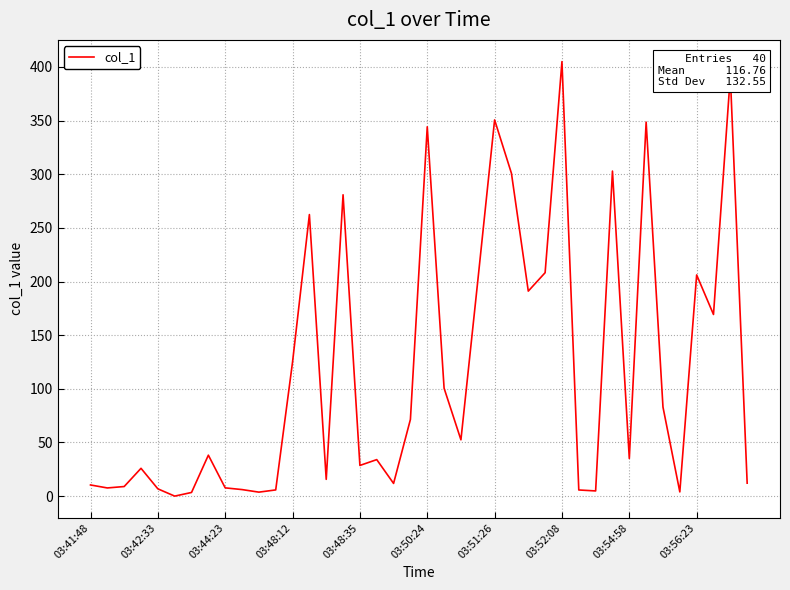

What is the maximum value shown in the chart?

404.9